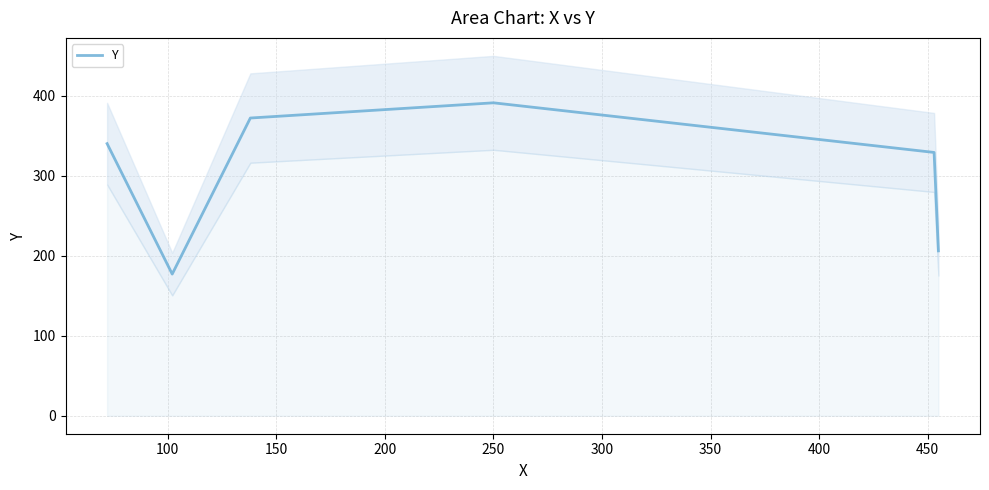

Count the number of data series in this chart.

1